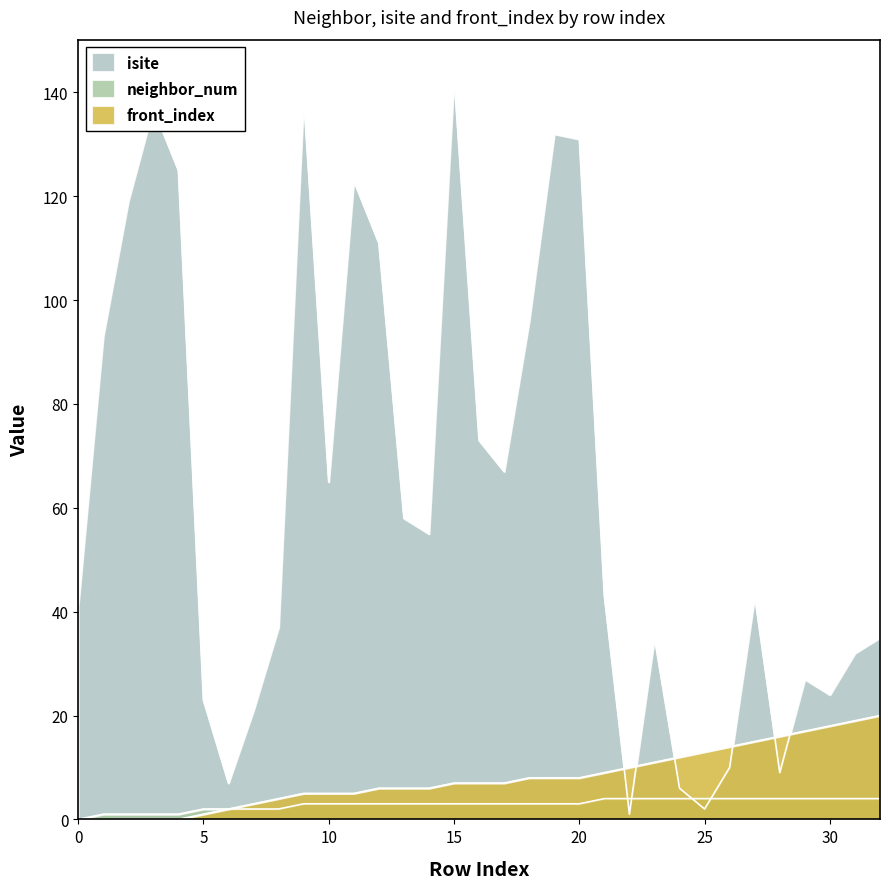

Which series changed the most between 25 and 32?

isite